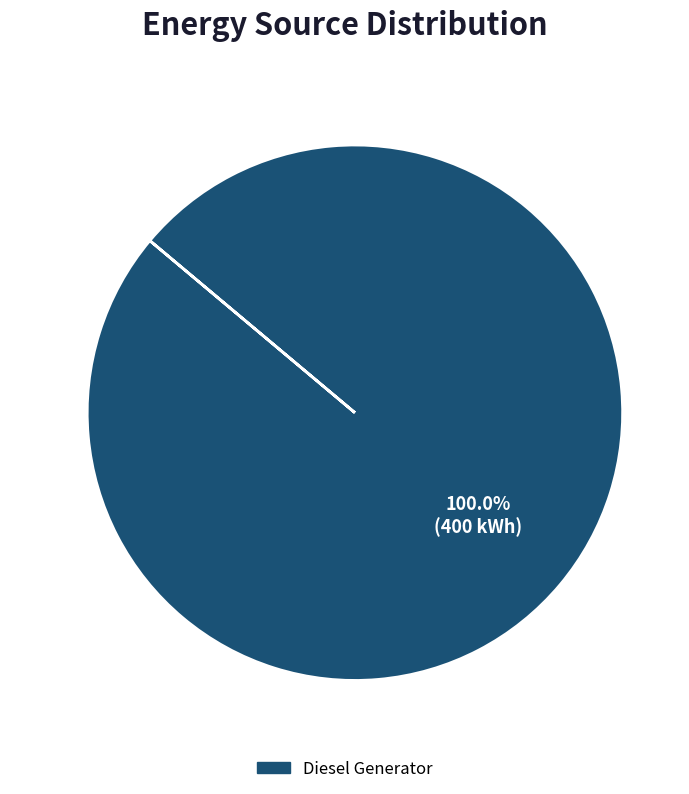

Does any single category account for the majority?

Yes